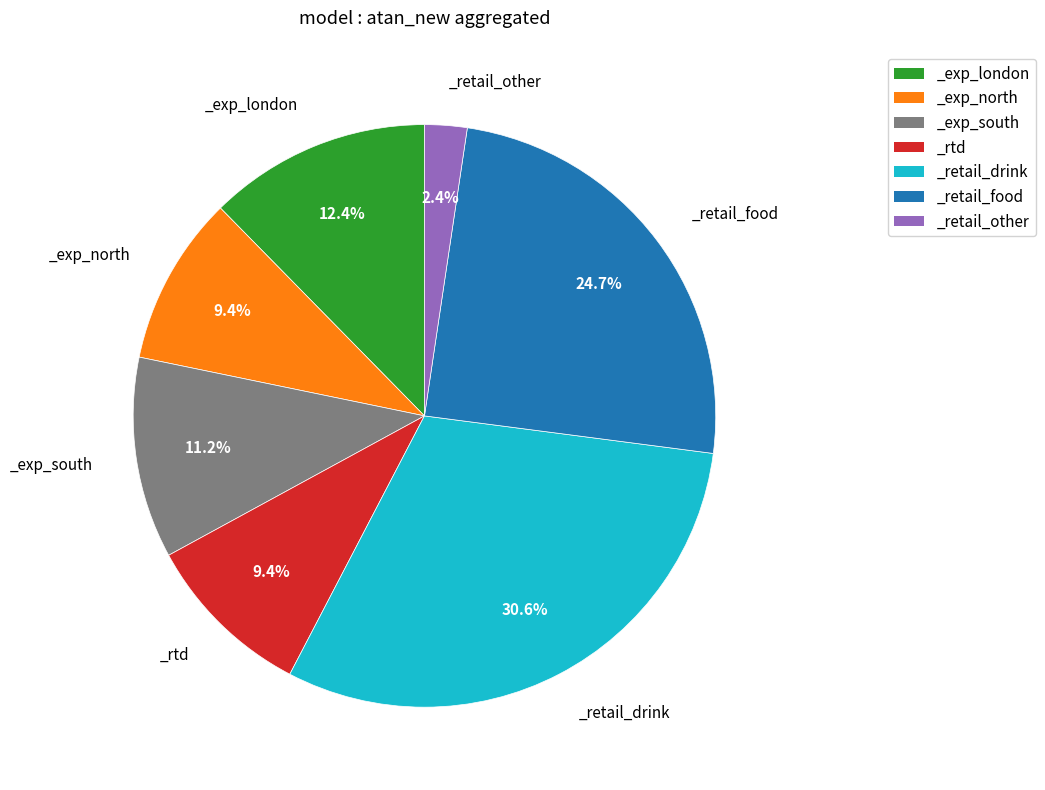

How many slices are in this pie chart?

7